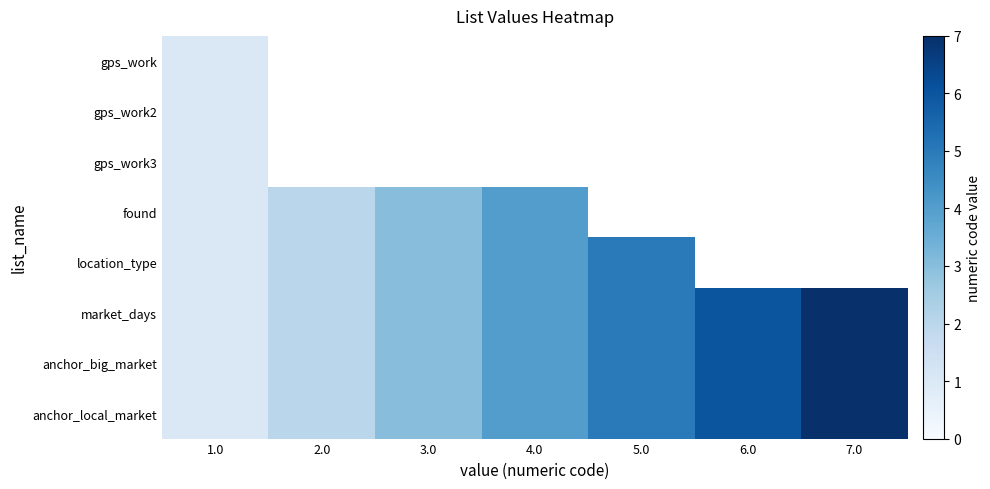

What is the sum of all anchor_big_market values?

28.0